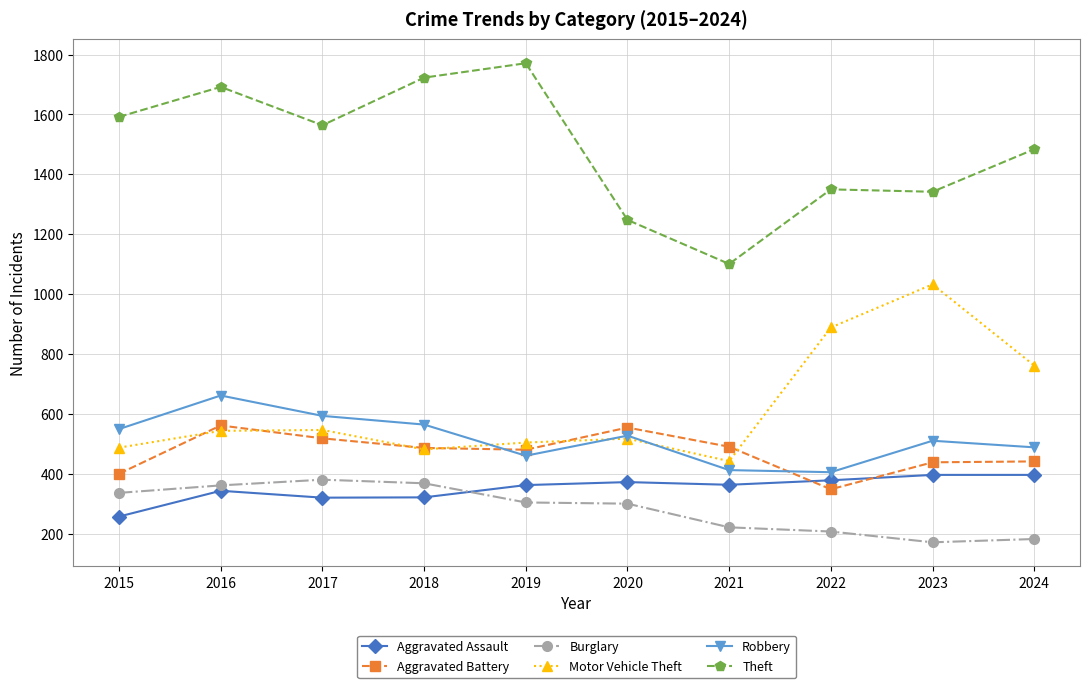

True or false: Burglary has more than 0 interior local peaks.

True